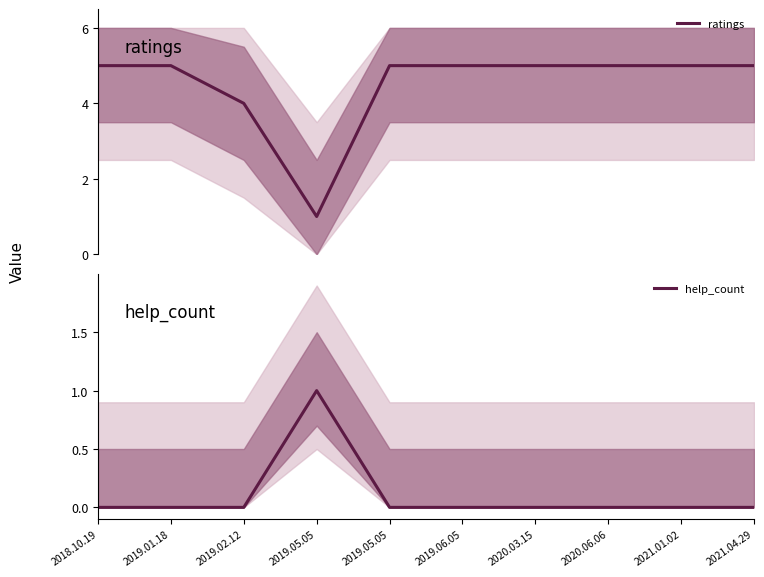

Count the help_count values in the range 0 to 1.

10